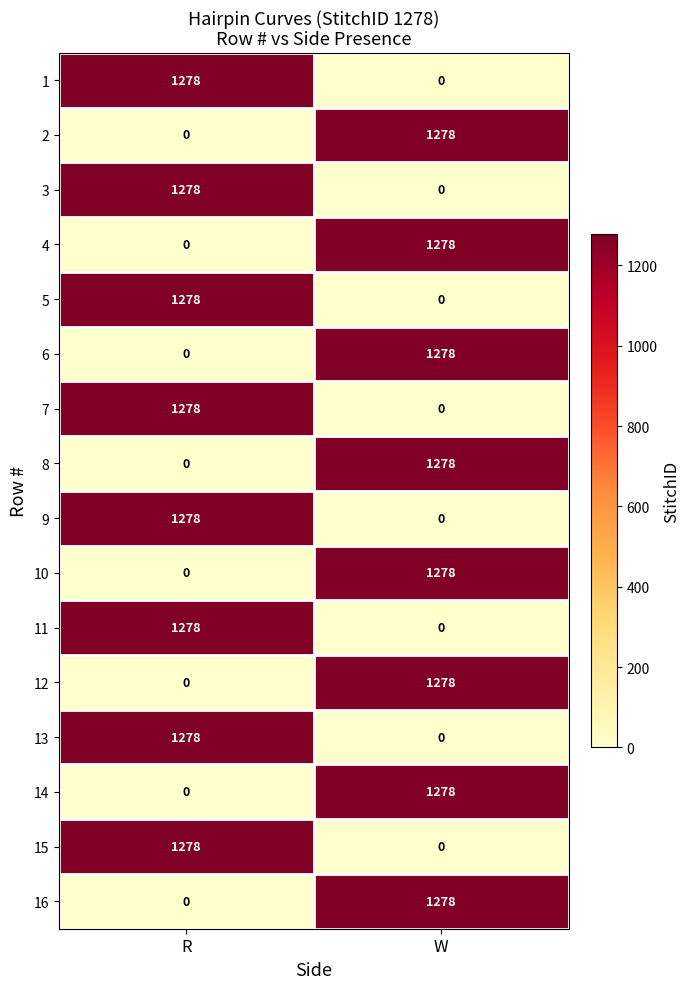

What is the total value across all series at W?

10224